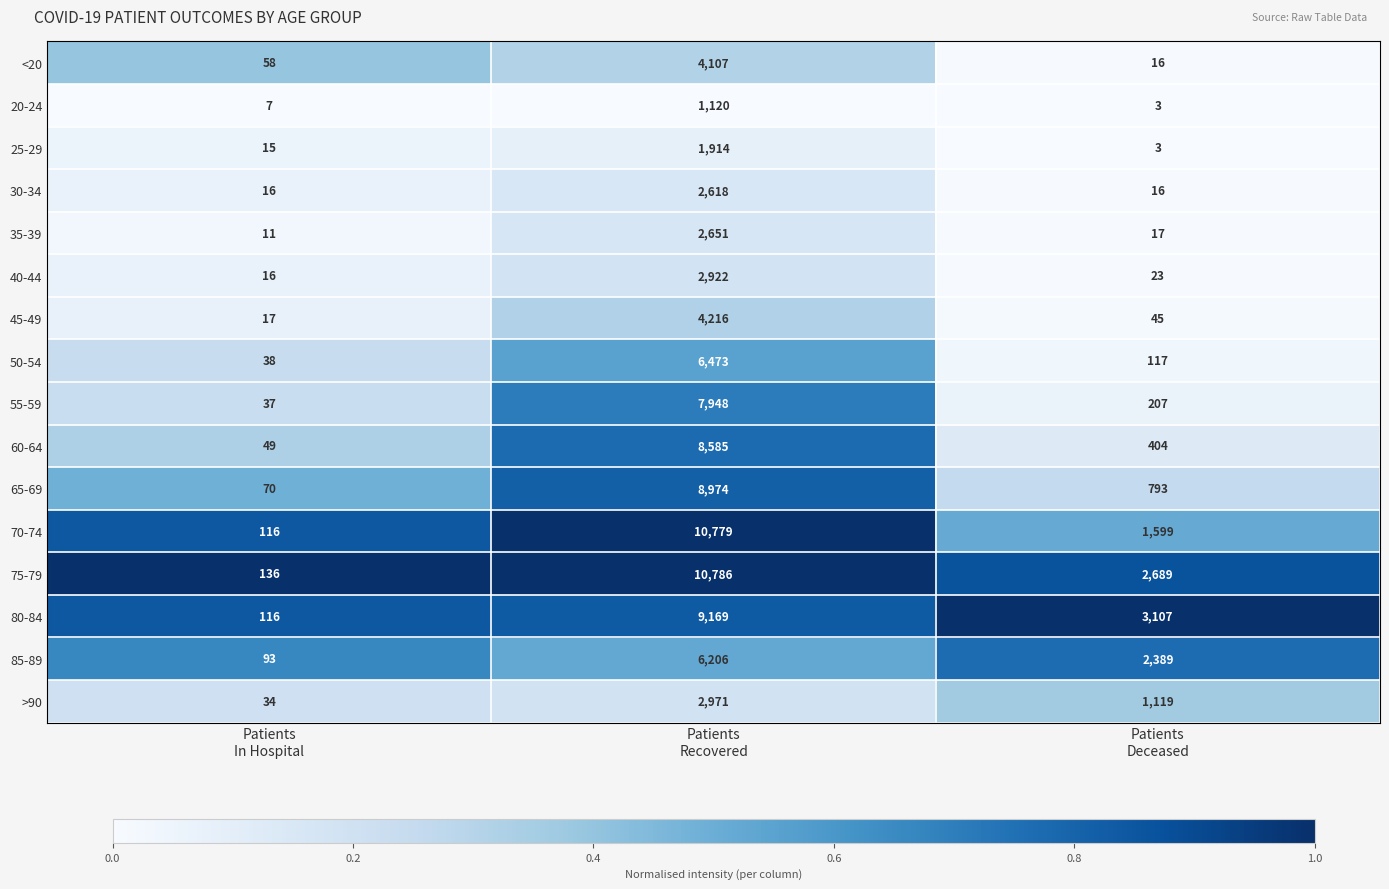

Rank the series by their maximum value, from highest to lowest.

75-79, 70-74, 80-84, 65-69, 60-64, 55-59, 50-54, 85-89, 45-49, <20, >90, 40-44, 35-39, 30-34, 25-29, 20-24